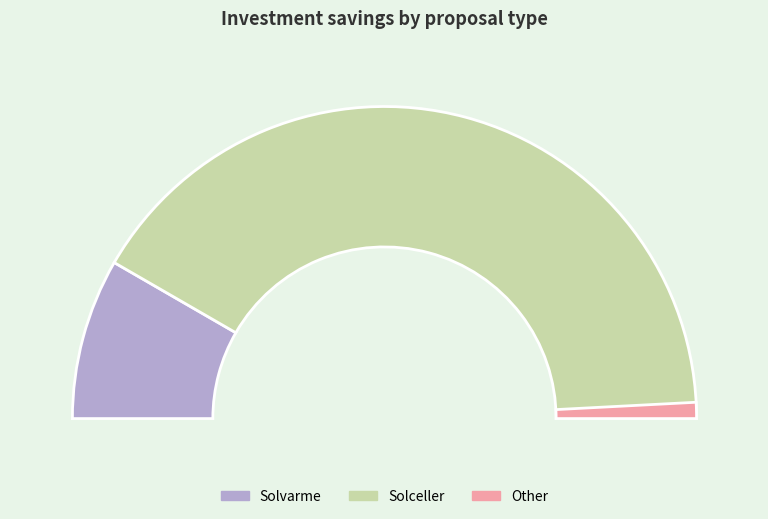

Which slice is the largest?

Solceller